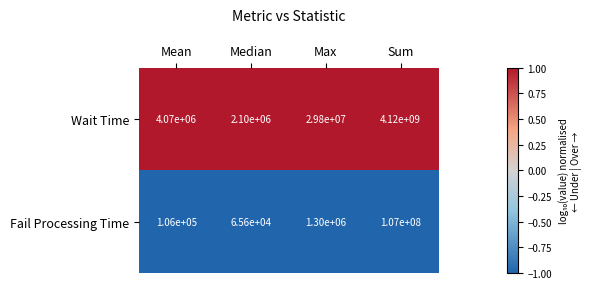

At which label is Fail Processing Time closest to 53532800?

Max